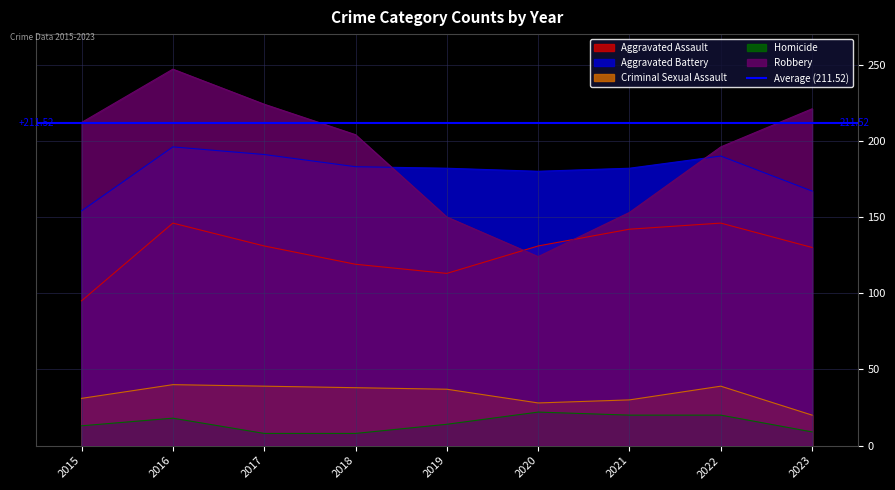

What is the value of the Aggravated Assault point at the 7th from the left?

142